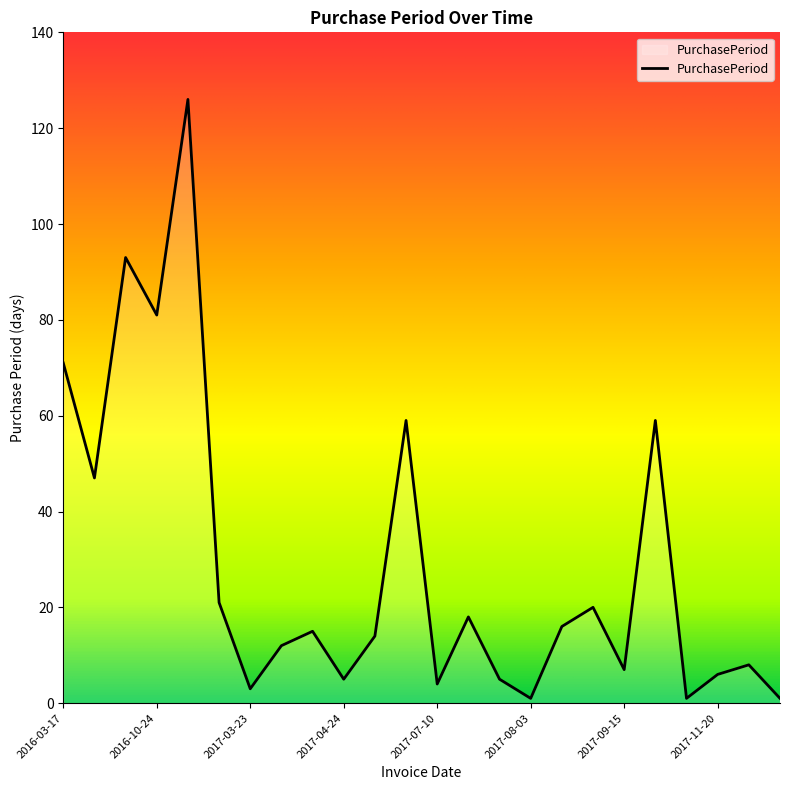

What is the greatest value displayed?

126